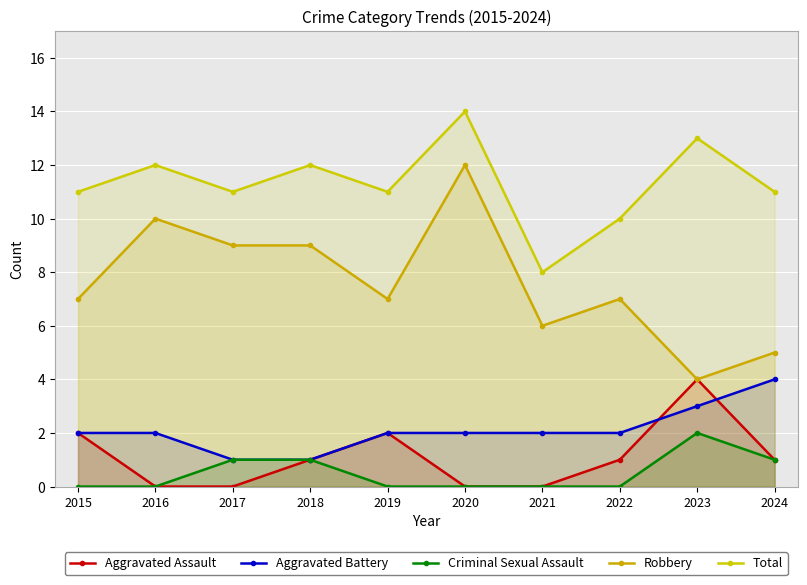

The value of Total at 2024 is 11. True or false?

True